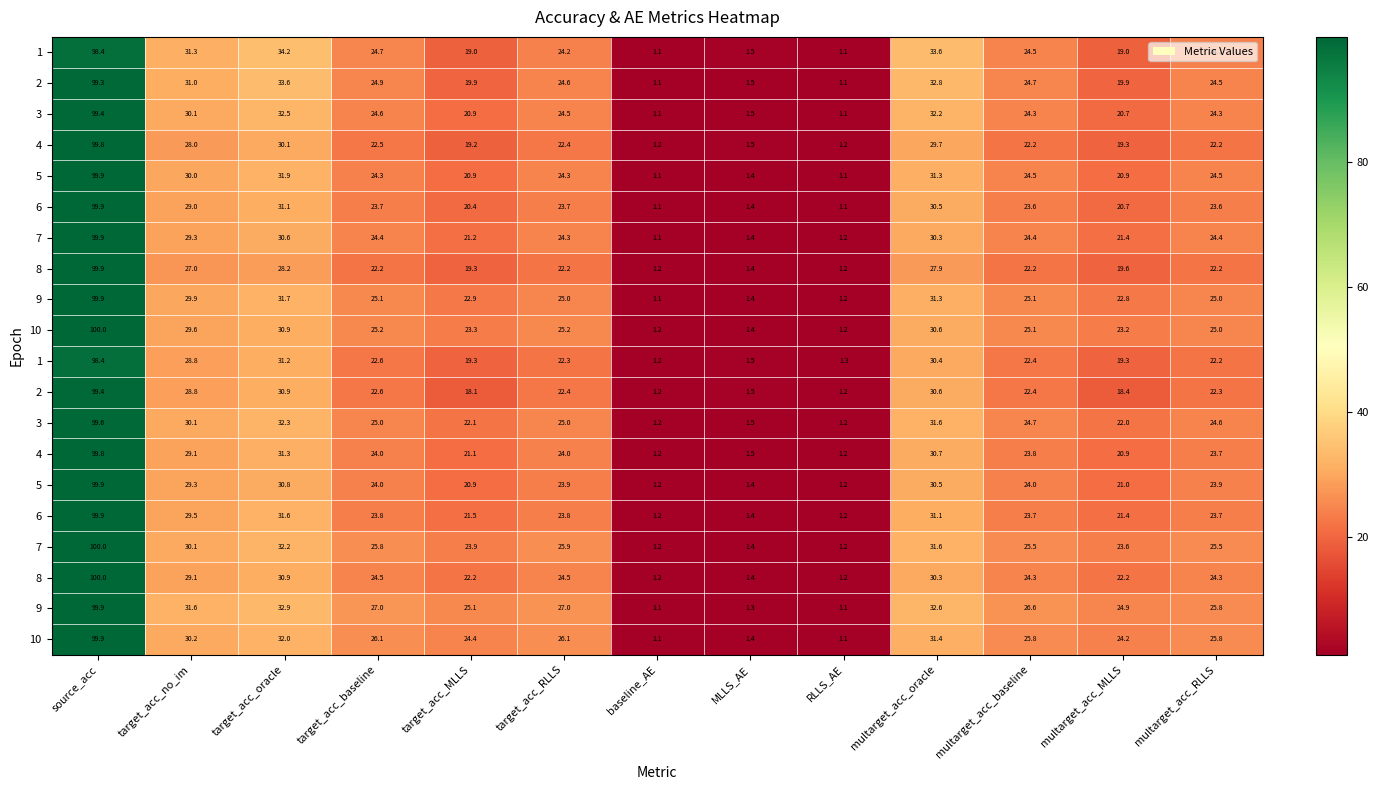

At which category is the sum across all series the highest?

source_acc